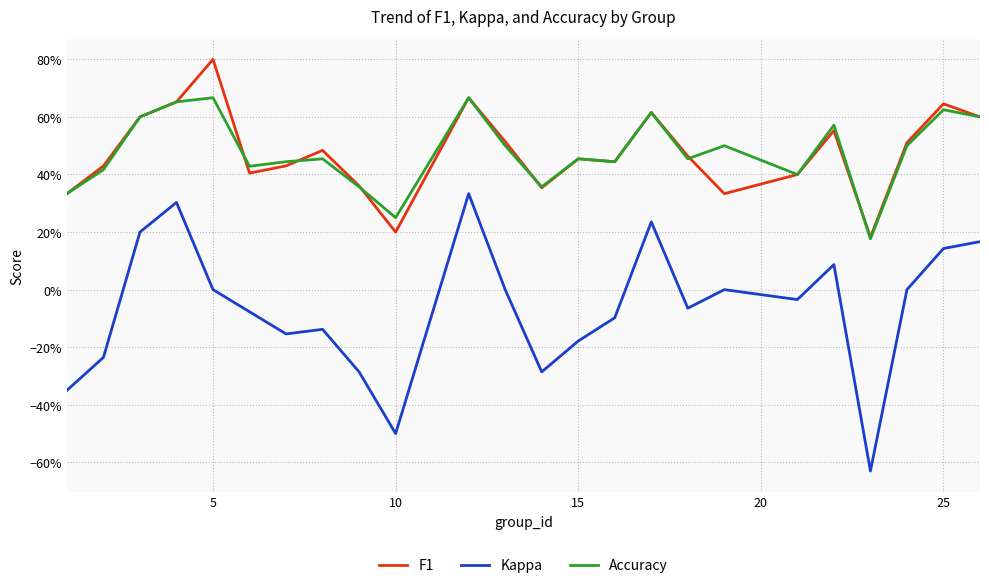

What are all the series names shown in the legend?

F1, Kappa, Accuracy